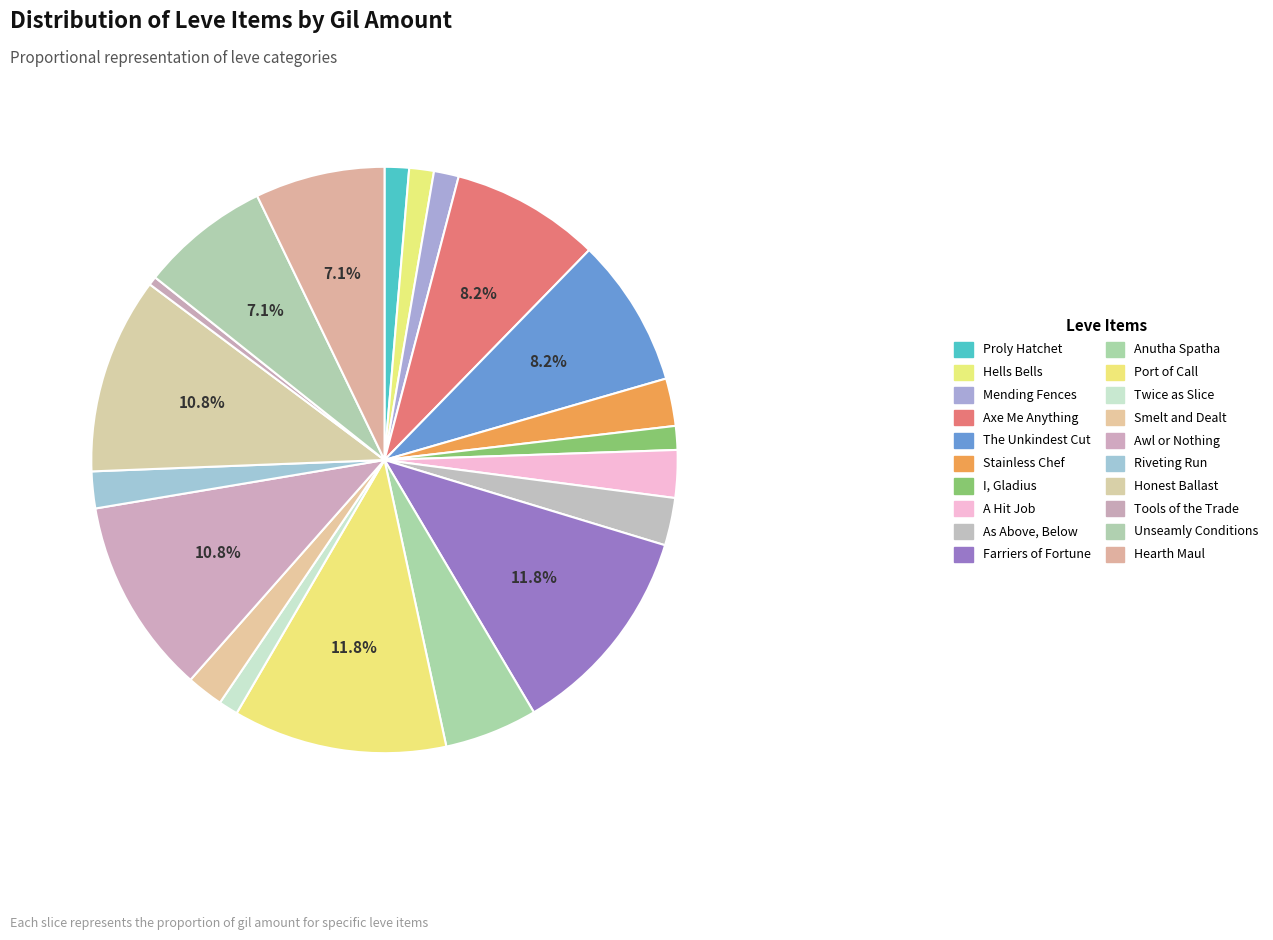

The Smelt and Dealt slice represents 2% of the pie. True or false?

True